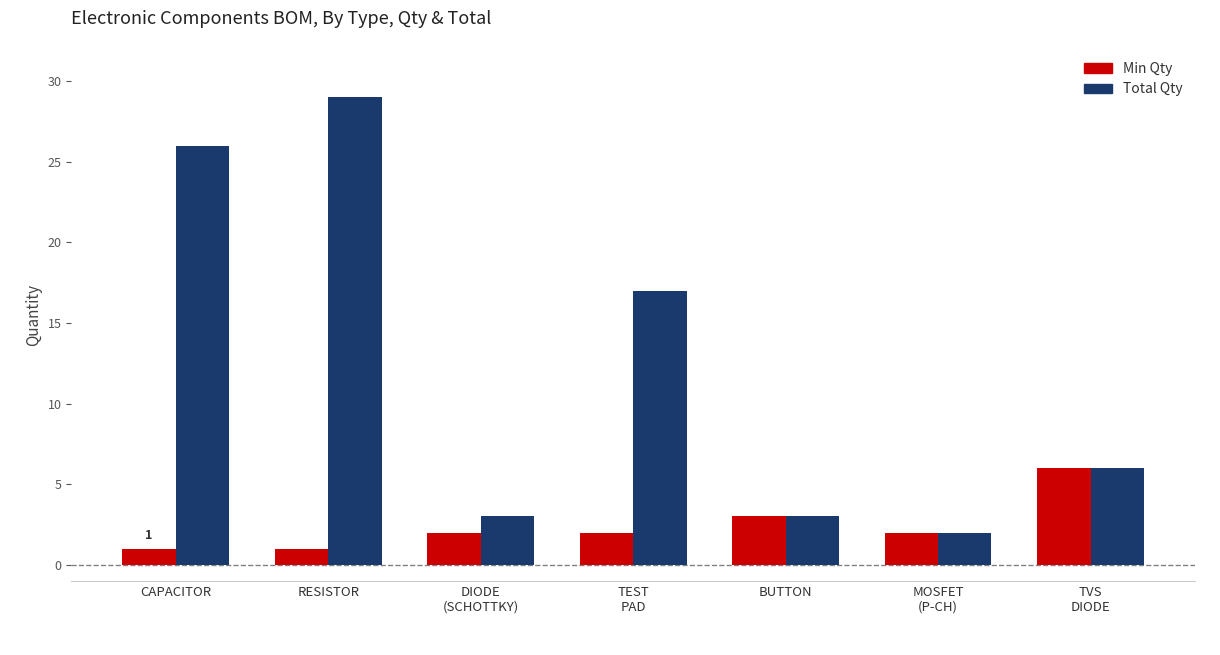

What is the label of the 3rd bar from the left?

DIODE
(SCHOTTKY)